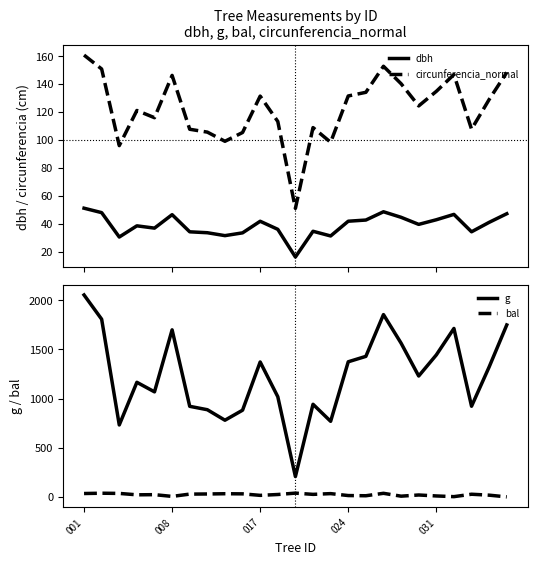

Reading left to right, list all the values displayed in this chart.

dbh: 51.1	48.0	30.5	38.5	36.9	46.5	34.2	33.6	31.5	33.5	41.8	36.0	16.2	34.6	31.3	41.8	42.7	48.6	44.6	39.6	42.9	46.7	34.3	41.0	47.2
circunferencia_normal: 160.6	150.7	95.9	121.0	115.8	146.1	107.6	105.5	99.0	105.3	131.3	113.2	51.0	108.8	98.3	131.4	134.0	152.6	140.2	124.3	134.7	146.7	107.6	128.9	148.2
g: 2053.3	1806.7	731.5	1165.2	1068.0	1698.7	920.9	886.4	779.6	881.6	1371.8	1018.7	206.8	941.8	768.4	1373.9	1429.0	1853.9	1563.4	1229.2	1443.6	1712.8	921.8	1321.7	1748.5
bal: 34.3	37.3	35.4	21.1	22.7	4.9	28.3	29.6	32.1	30.9	15.5	24.2	38.2	25.7	33.2	13.6	11.6	36.4	7.3	19.3	9.5	2.5	27.0	17.5	0.0